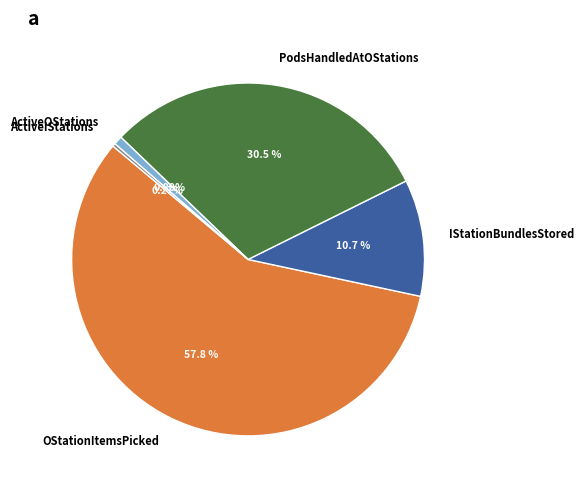

Combined, do ActiveOStations and IStationBundlesStored account for over 50%?

No